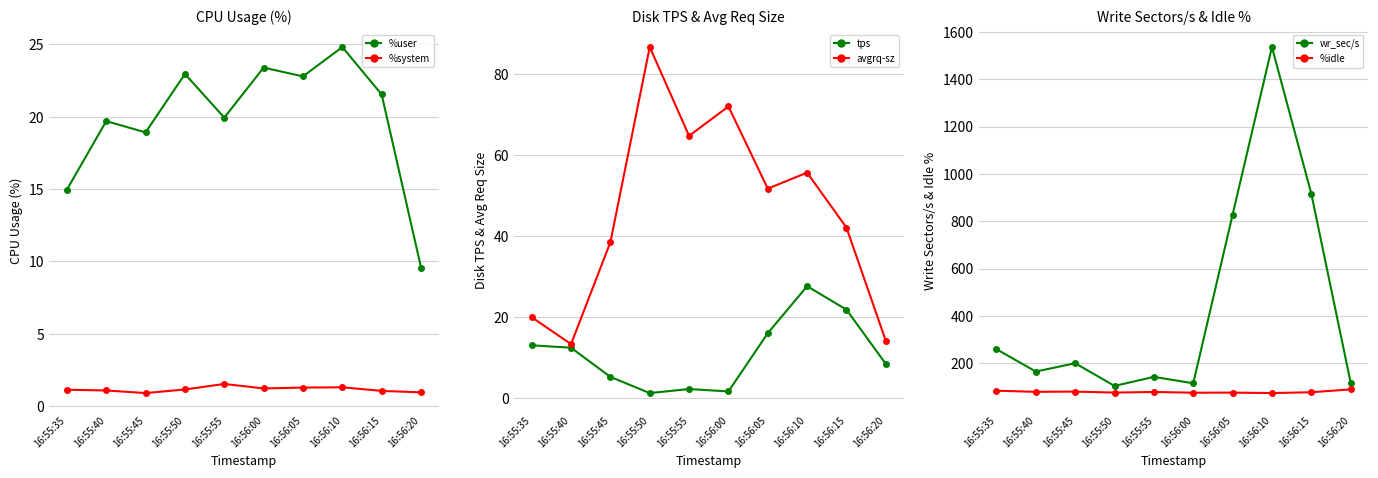

Reading left to right, transcribe all the data shown in this chart.

%user: 15.0	19.7	18.9	23.0	19.9	23.4	22.8	24.8	21.5	9.6
%system: 1.1	1.1	0.9	1.1	1.5	1.2	1.3	1.3	1.1	0.9
tps: 13.0	12.4	5.2	1.2	2.2	1.6	16.0	27.6	21.8	8.4
avgrq-sz: 19.9	13.3	38.5	86.7	64.7	72.0	51.7	55.6	42.1	14.1
wr_sec/s: 259.2	164.8	200.0	104.0	142.4	115.2	827.2	1536.0	916.8	118.4
%idle: 83.9	79.1	80.2	75.9	78.5	75.4	75.9	73.9	77.4	89.5